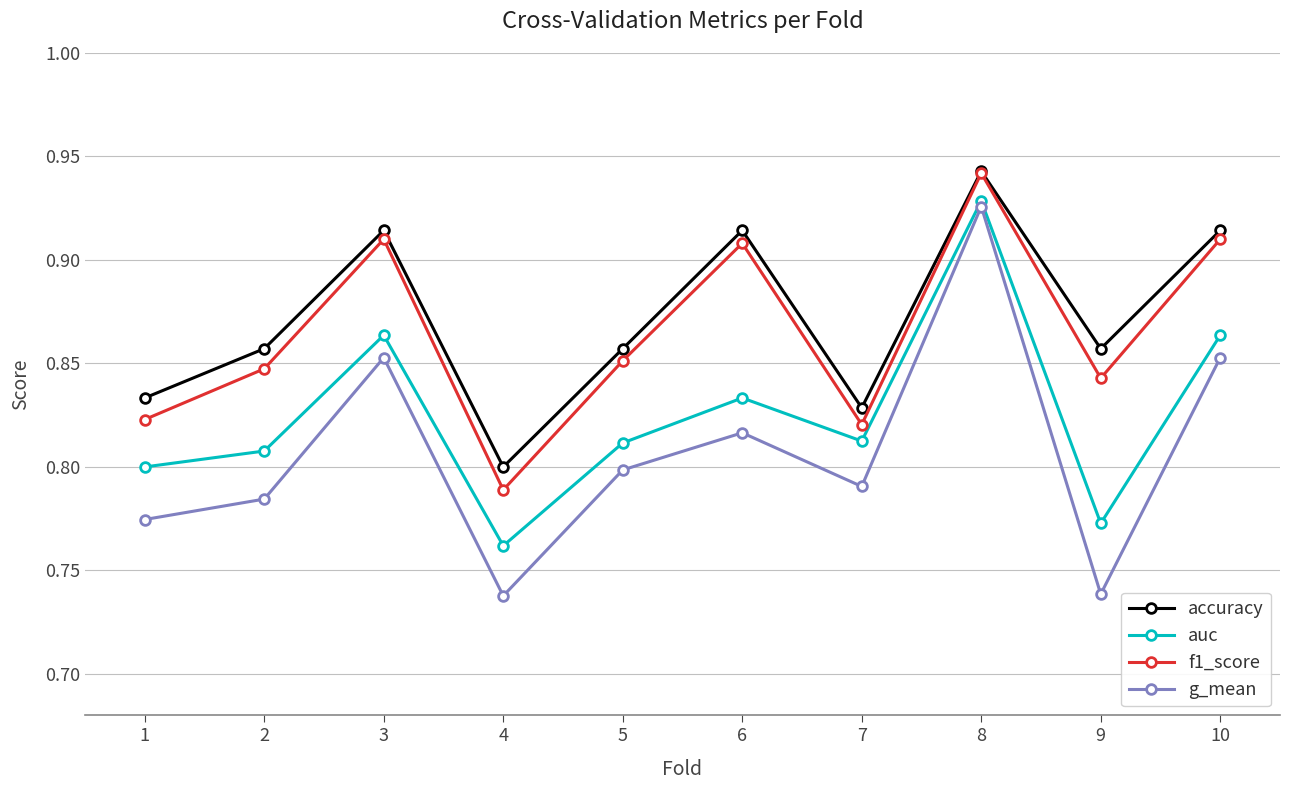

True or false: auc and f1_score intersect in this chart.

False